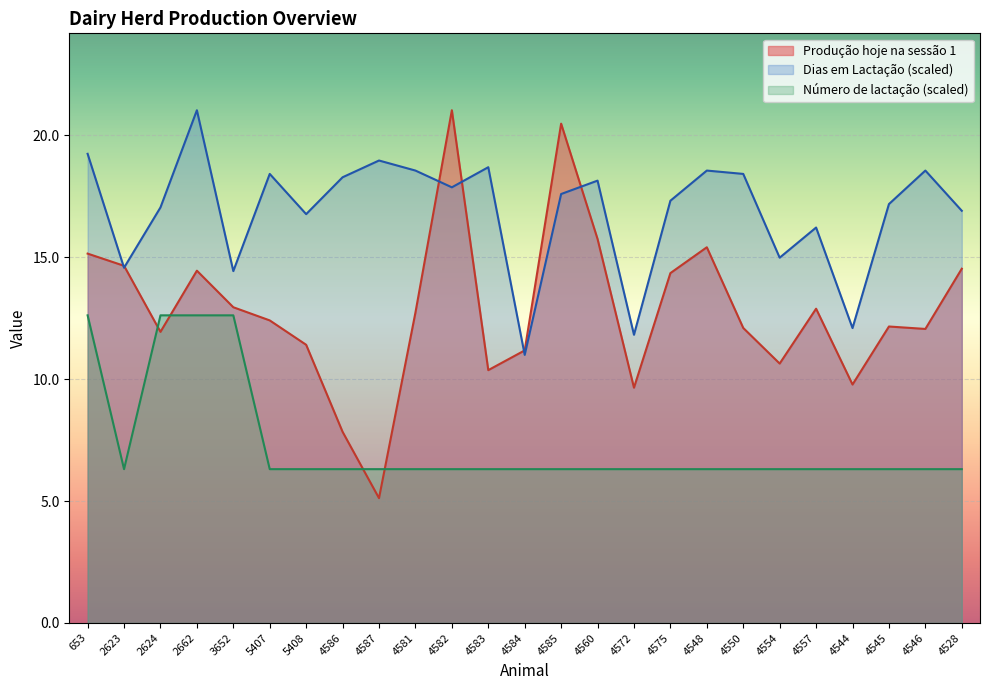

List the series in order of their overall mean, highest first.

Dias em Lactação (scaled), Produção hoje na sessão 1, Número de lactação (scaled)